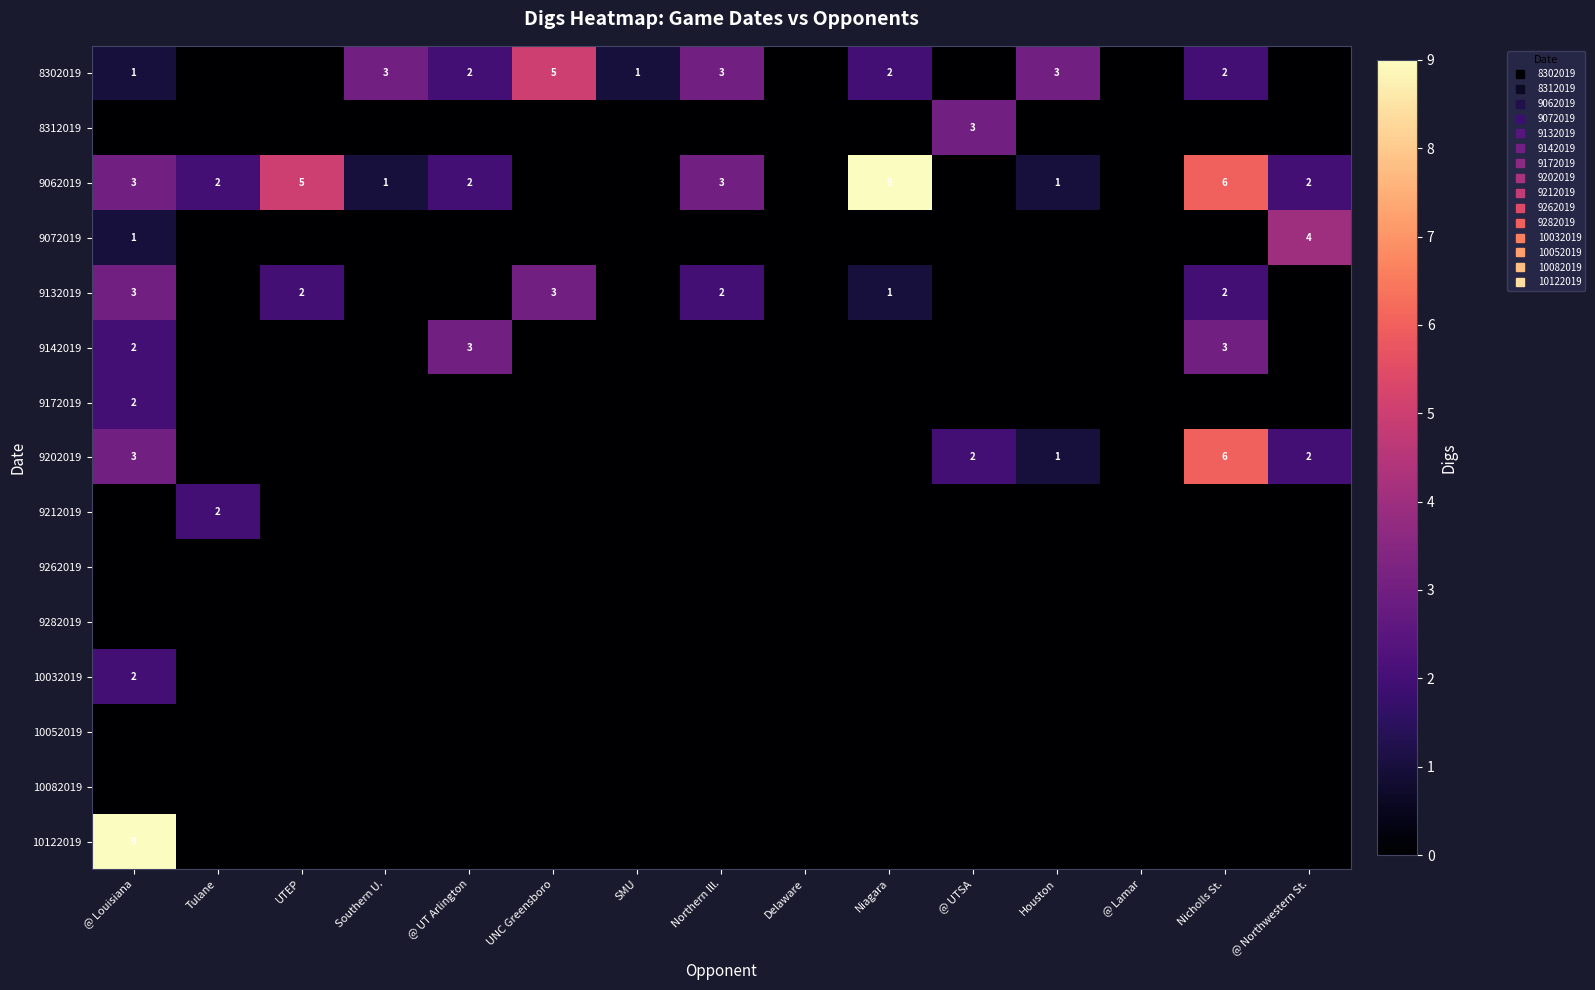

Is the value of 8302019 at UTEP greater than the value of 10052019 at UNC Greensboro?

No